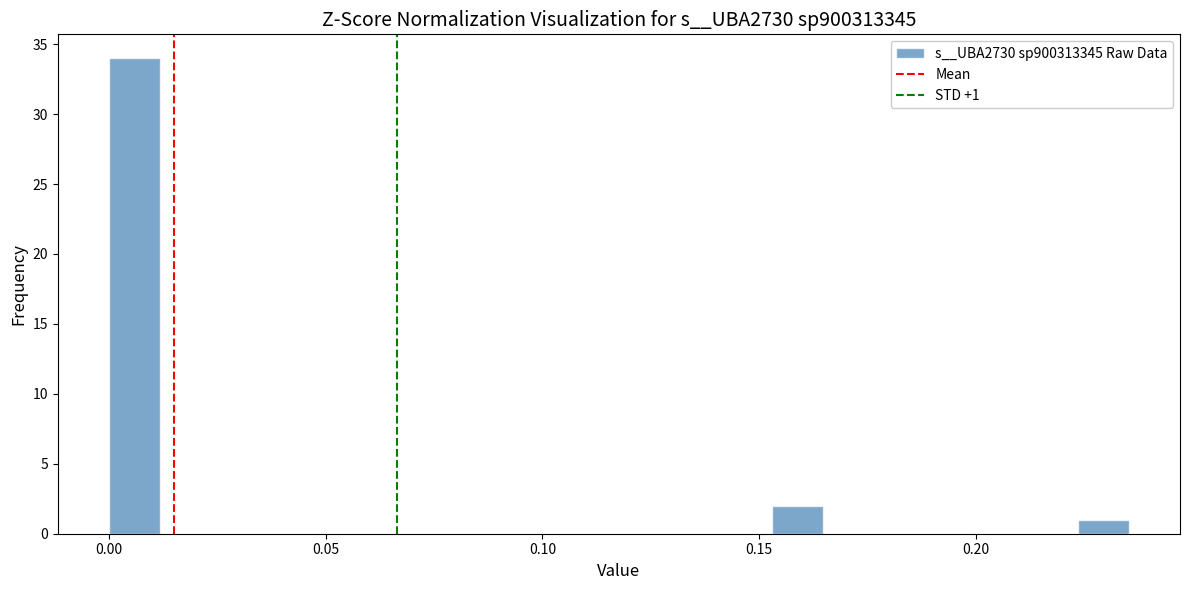

Read against the x-axis, roughly where is the centre of the tallest bar?

0.005